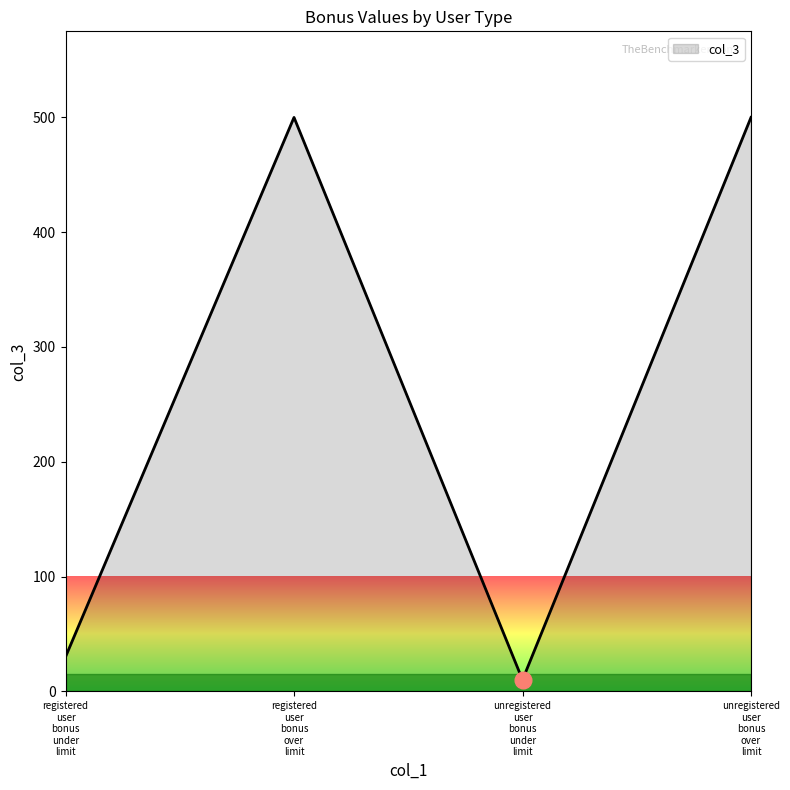

What is the difference between the maximum and minimum values?

490